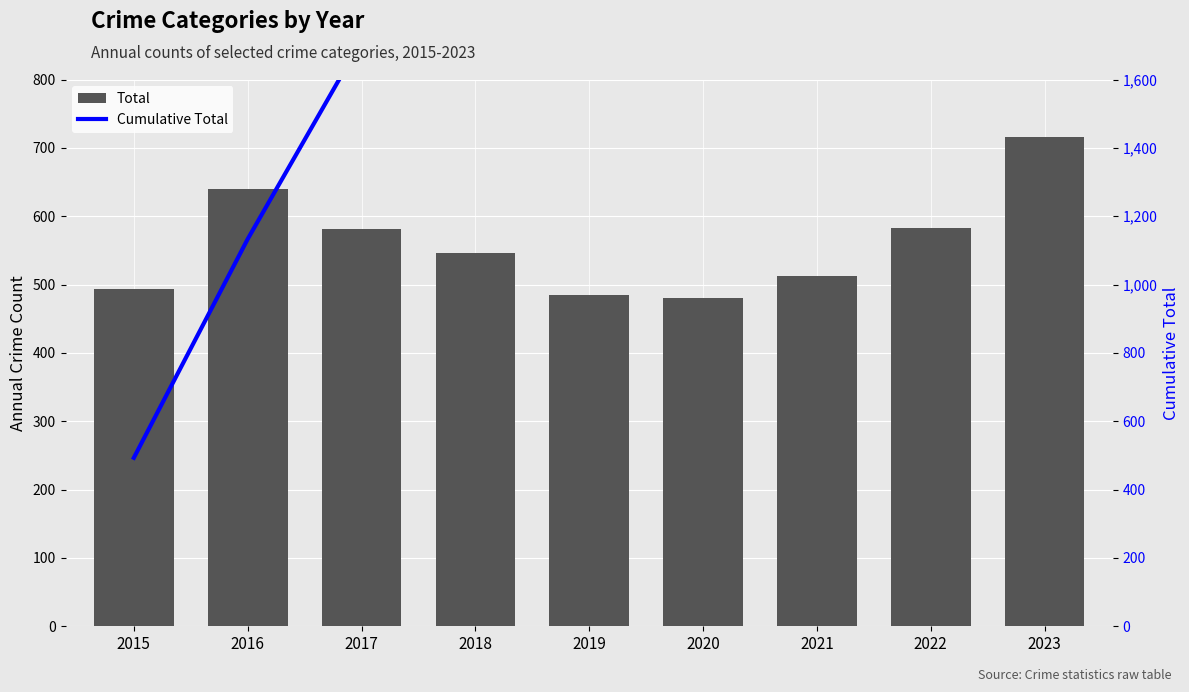

At 2017, list the series in order from smallest to largest.

Total, Cumulative Total